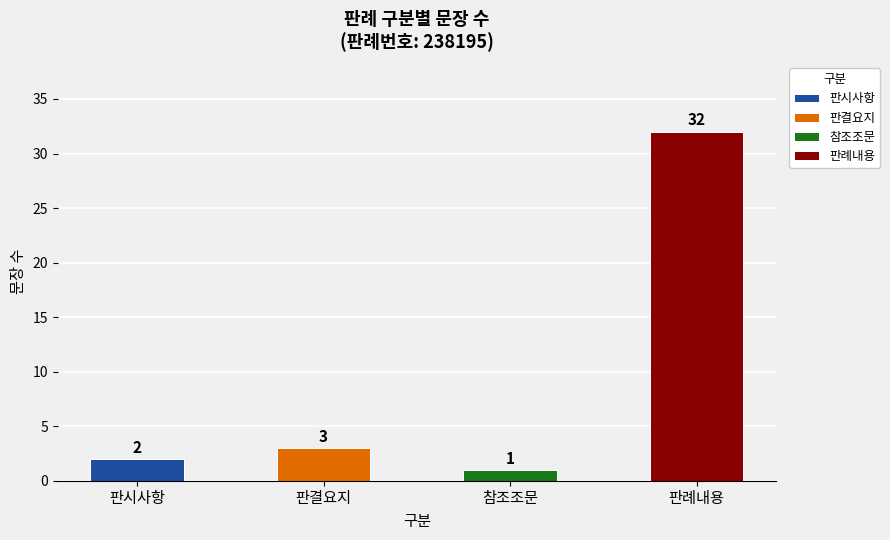

Which label corresponds to the largest value in the chart?

판례내용